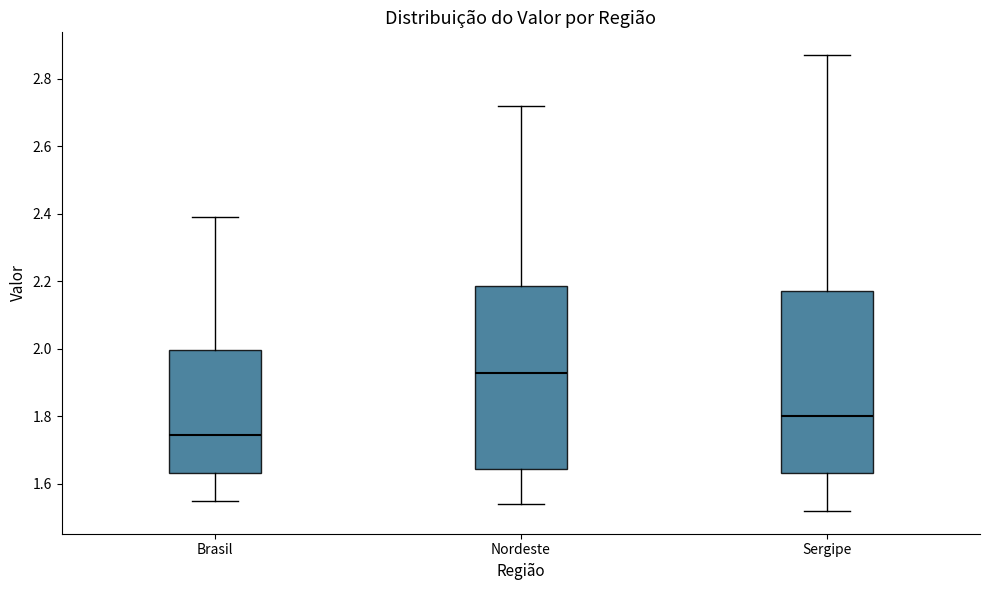

Where is the lower edge of the box for Sergipe on the y-axis? The values are not printed on the chart, so give them approximately, as read against the axis.

1.64